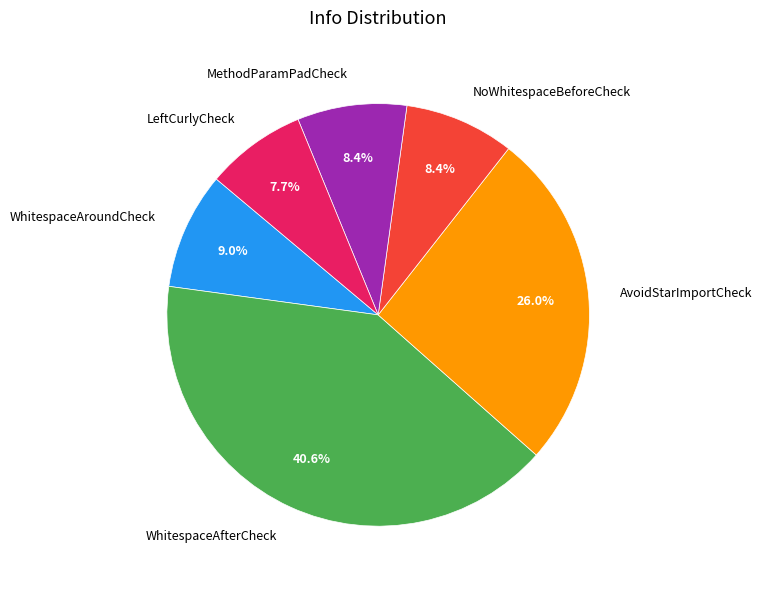

Between LeftCurlyCheck and WhitespaceAfterCheck, which is larger?

WhitespaceAfterCheck